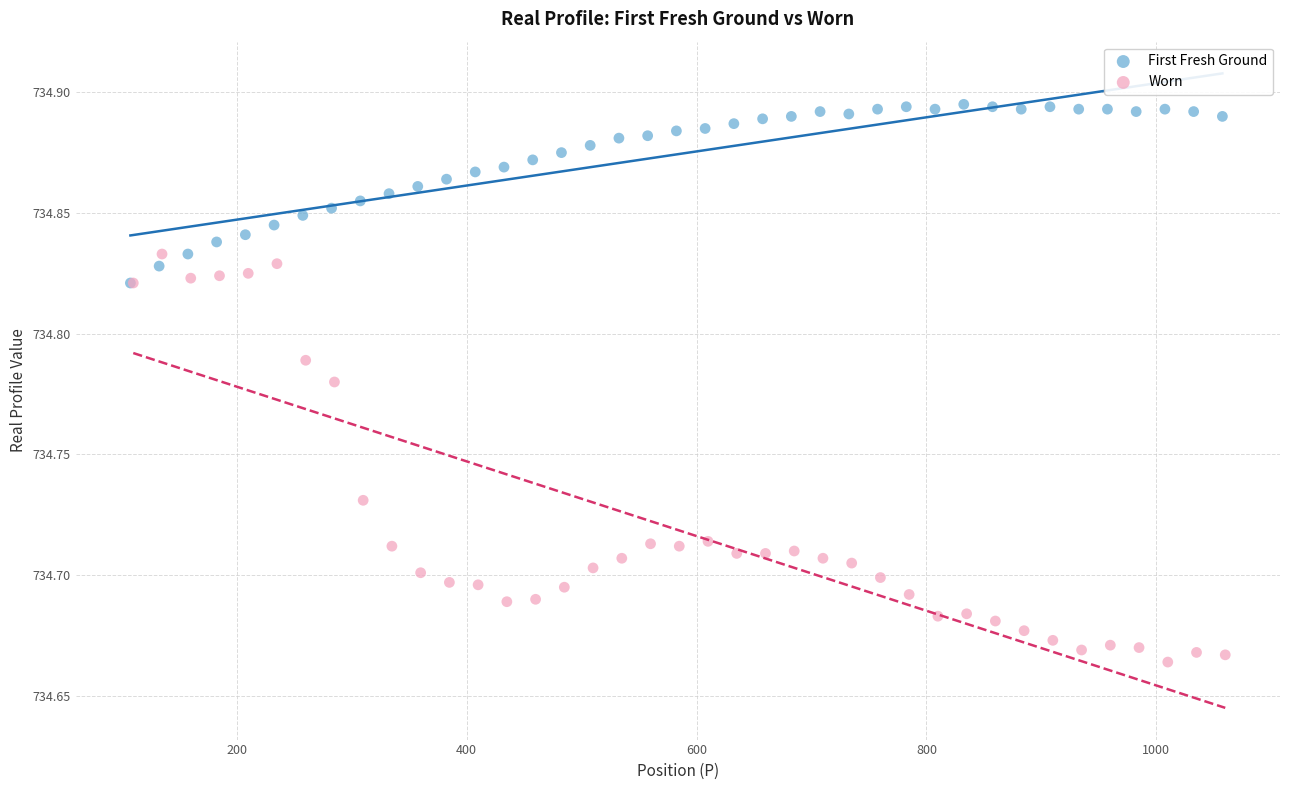

Which series has the largest Y range (max minus min)?

Worn